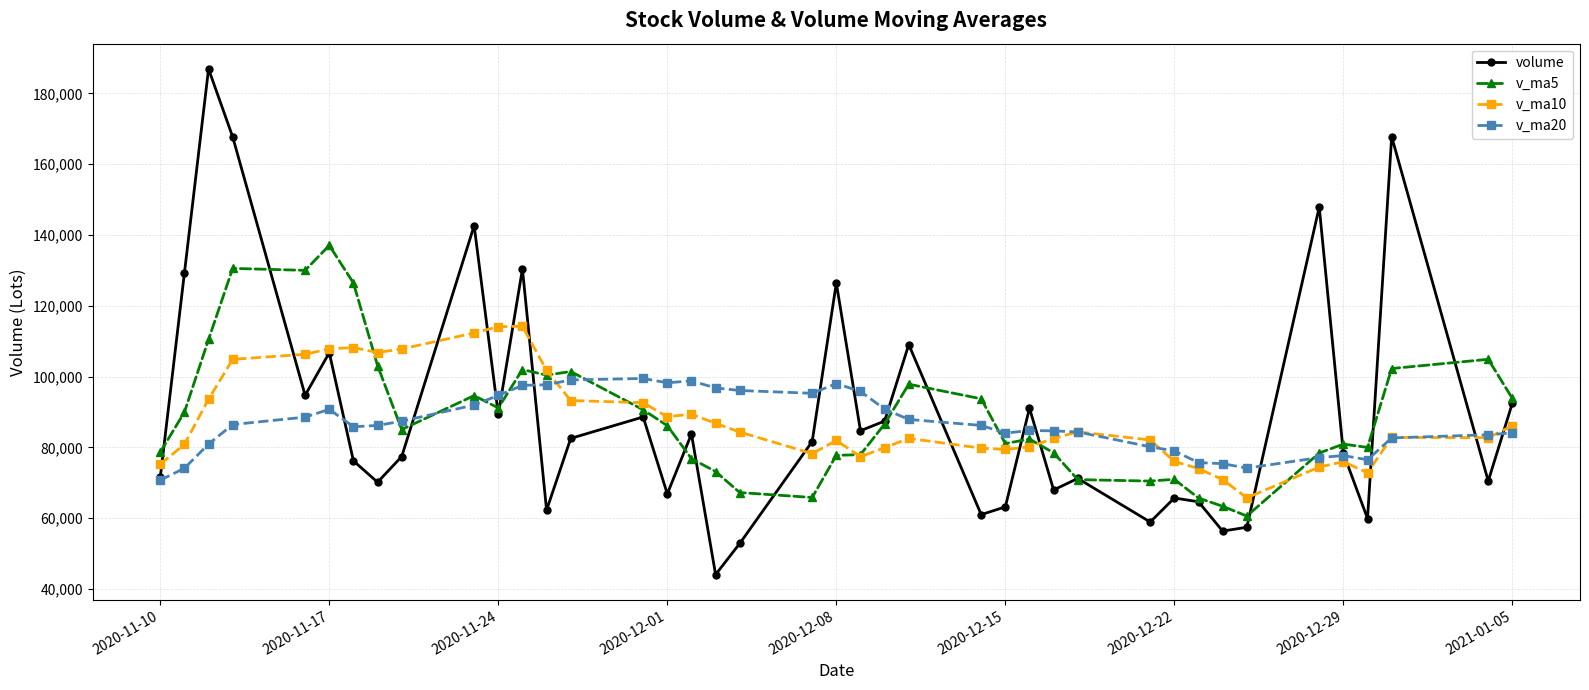

Which series has the largest range (max minus min)?

volume